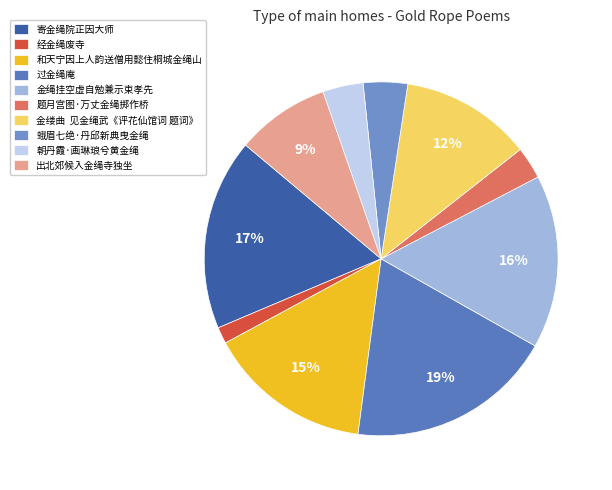

Which has a higher value, 朝丹霞·画琳琅兮黄金绳 or 金绳挂空虚自勉兼示束孝先?

金绳挂空虚自勉兼示束孝先